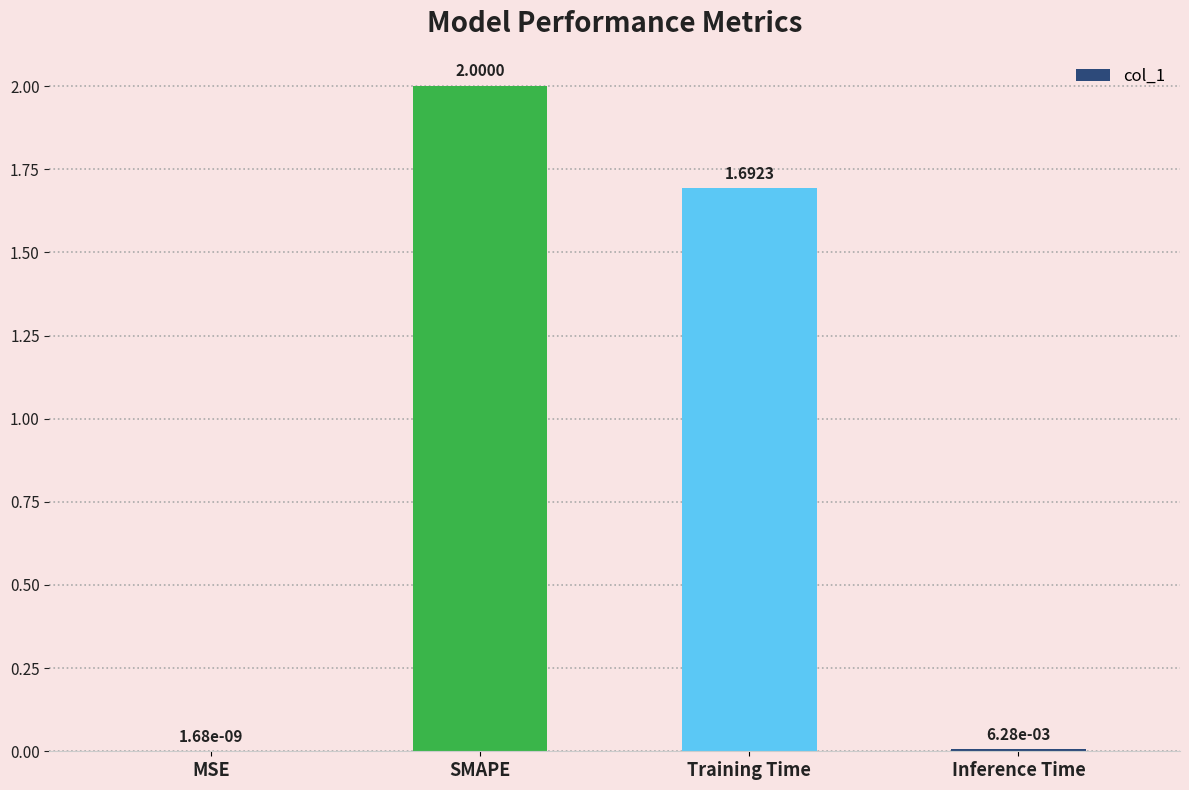

Approximately how many times larger is the value at SMAPE compared to Training Time?

1.2